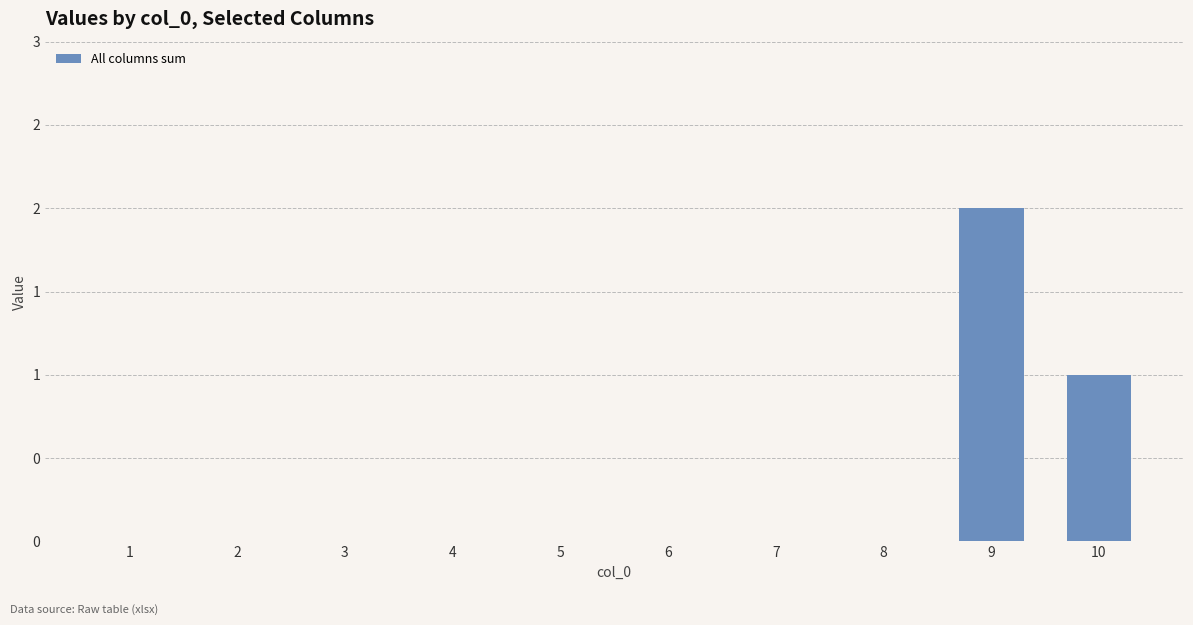

Are the bars horizontal?

No